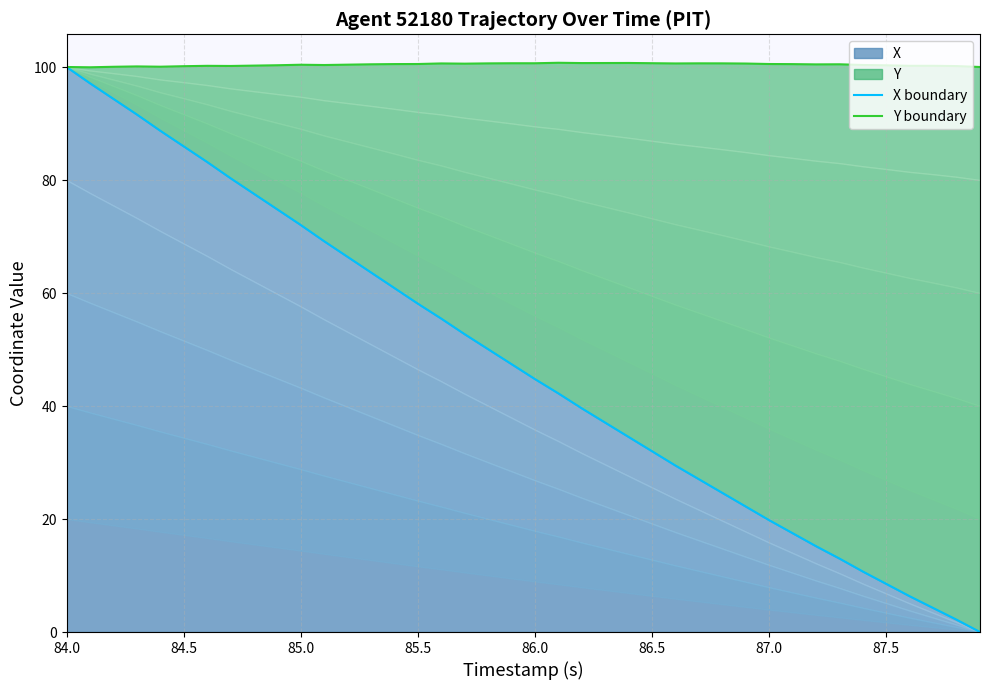

What is the average value of the Y boundary series?

100.4